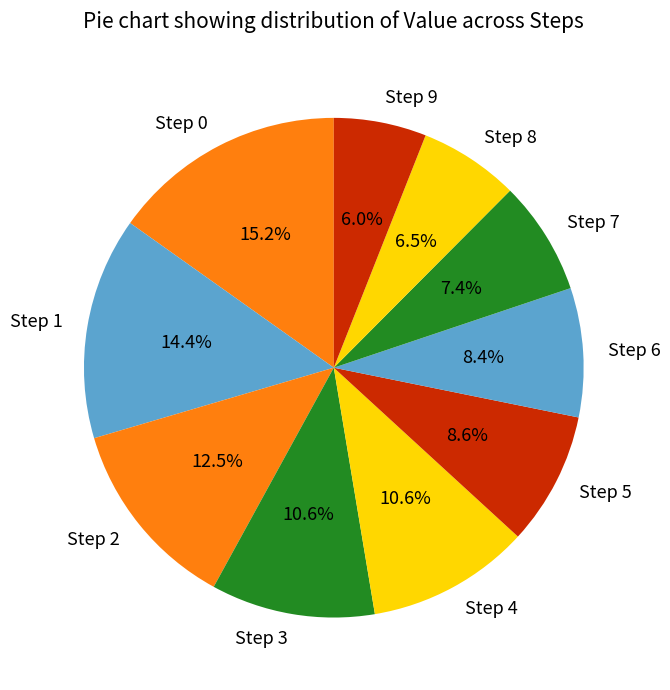

Which category has the biggest portion of the pie?

Step 0